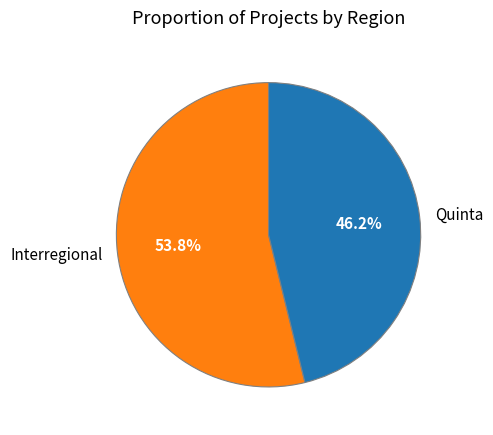

Do Quinta and Interregional together represent more than half of the pie?

Yes